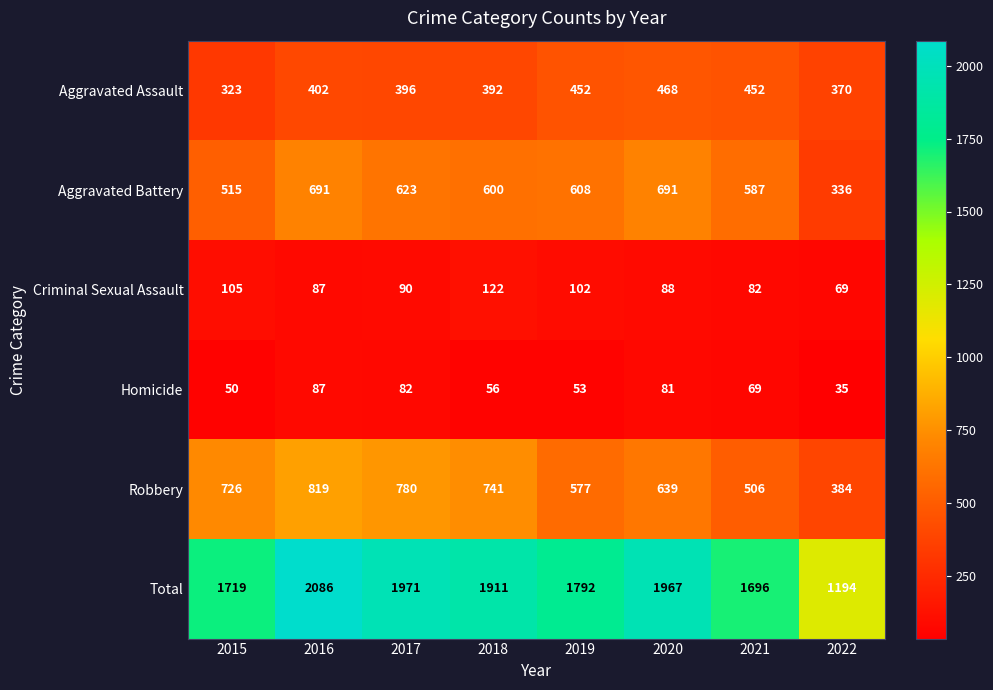

Is it true that Criminal Sexual Assault equals 88 at 2020?

True